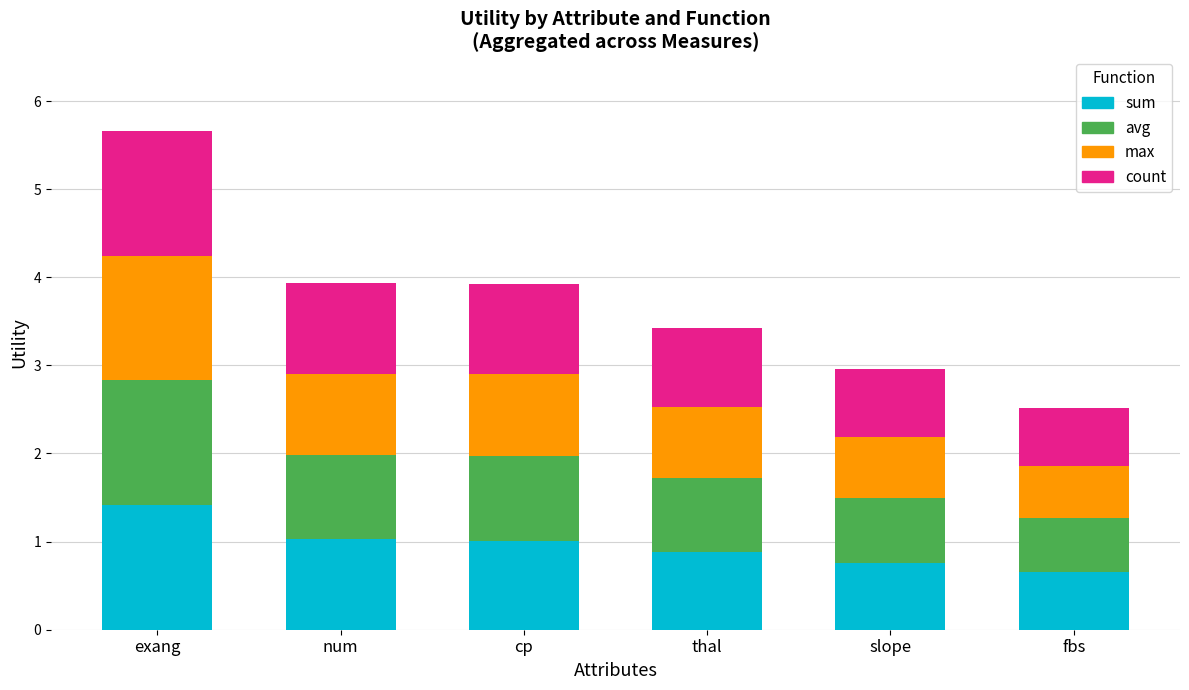

What is the lowest value of the sum series?

0.7